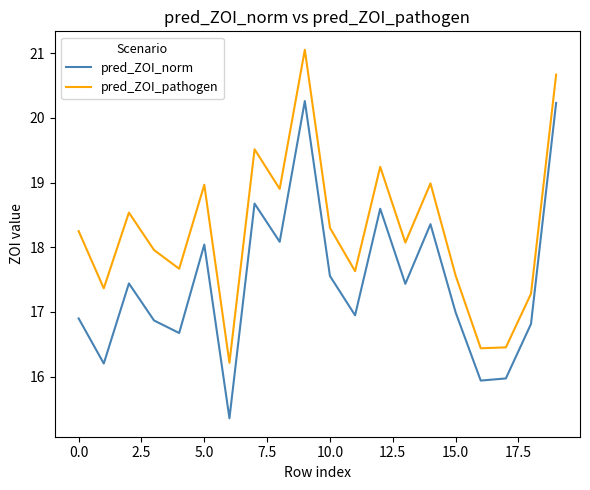

True or false: pred_ZOI_pathogen and pred_ZOI_norm cross at least once.

False